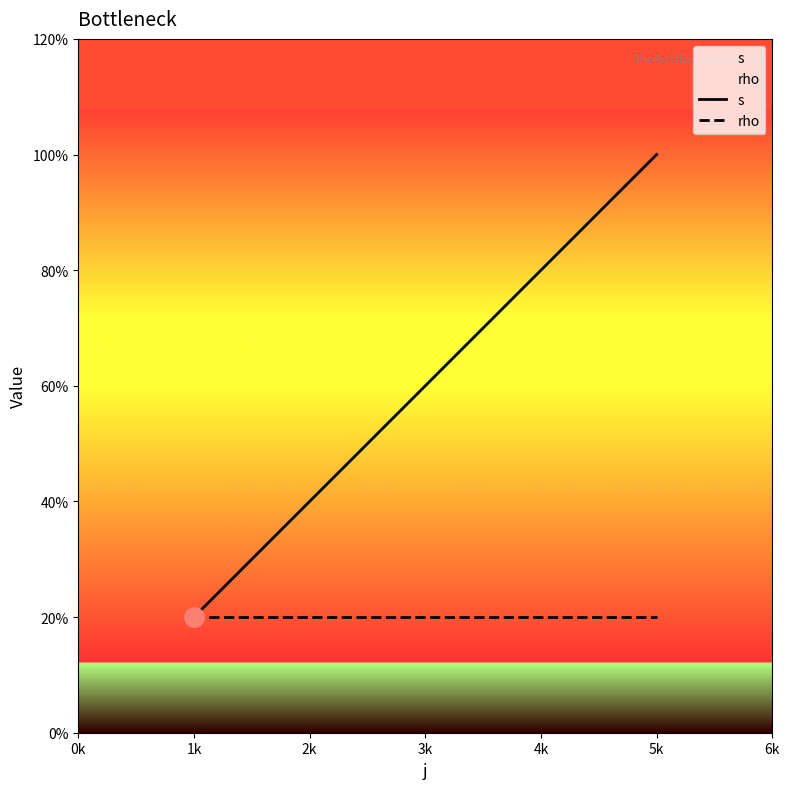

True or false: s and rho intersect in this chart.

False